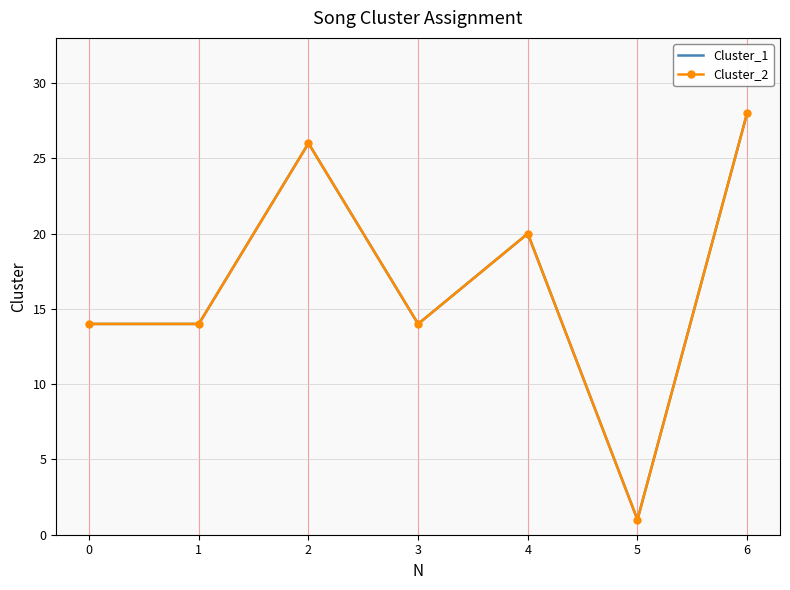

The value of Cluster_2 at 0 is 22. True or false?

False